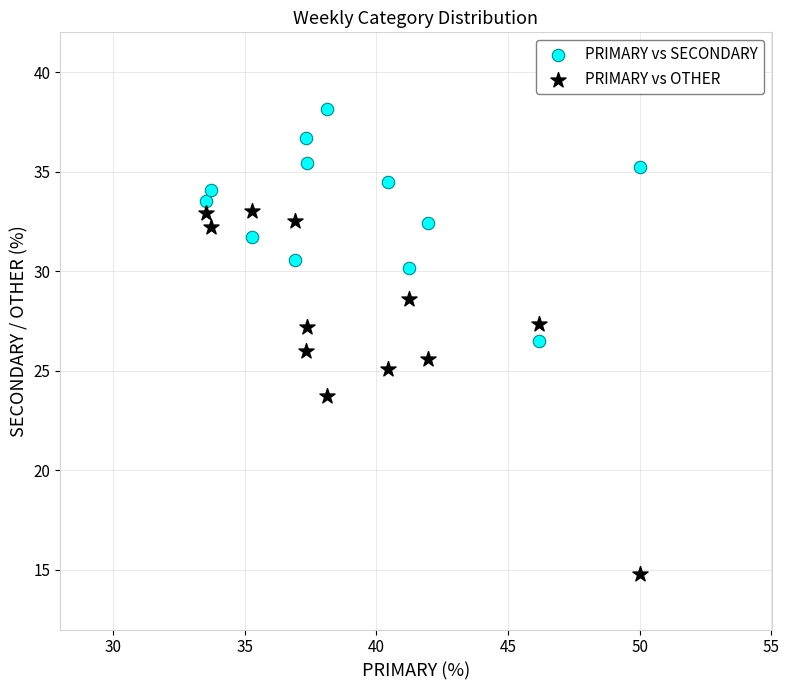

Across all data points, what is the range of Y values (max minus min)?

23.4